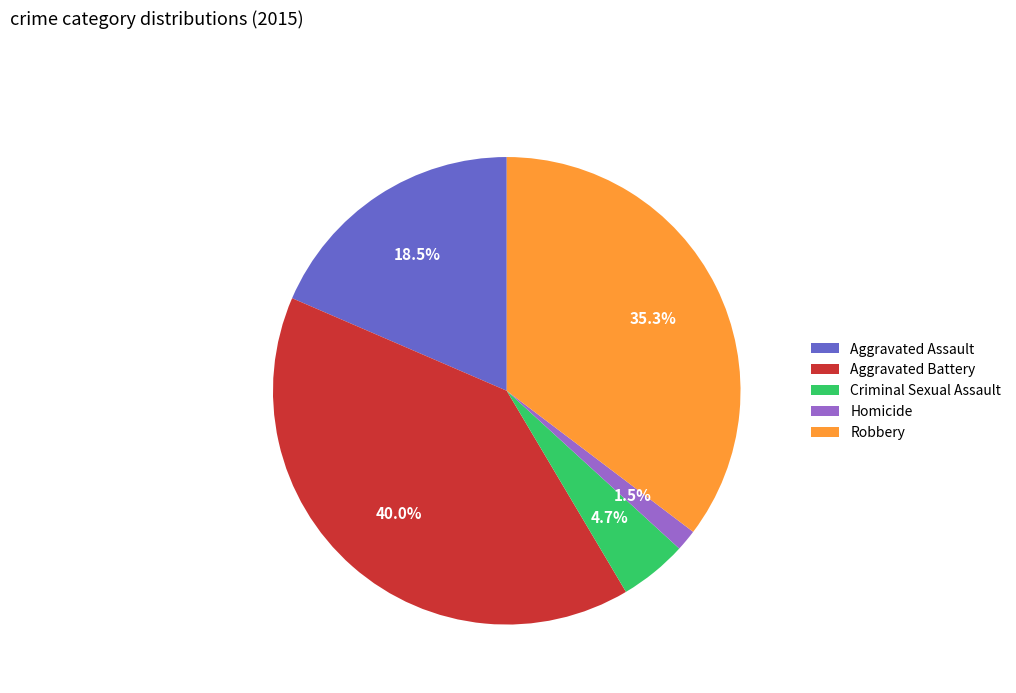

The Robbery slice represents 48% of the pie. True or false?

False